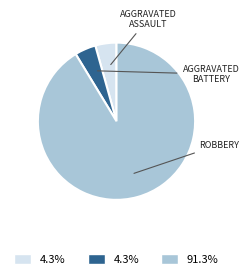

Is there any slice that represents more than half of the pie?

Yes